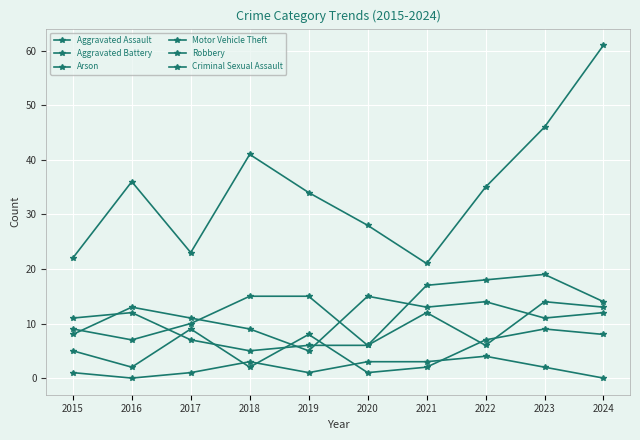

The value of Aggravated Assault at 2020 is 11. True or false?

False